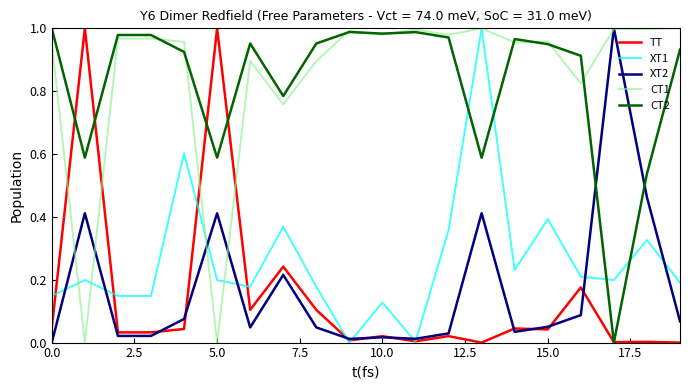

Which series ends up on top after the final intersection of XT1 and CT2?

CT2